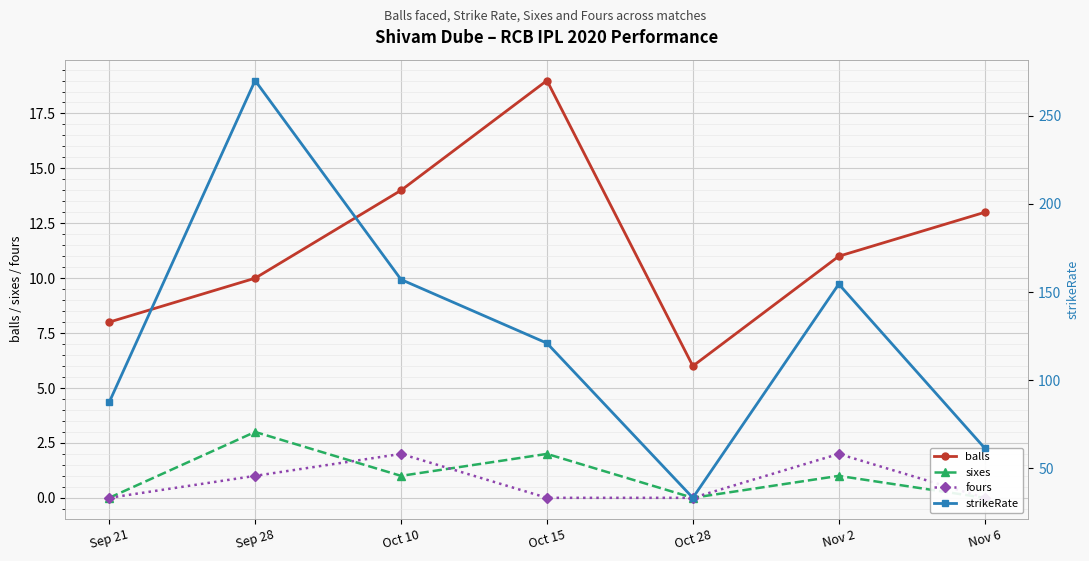

Is this an area chart (filled region under the line)?

No